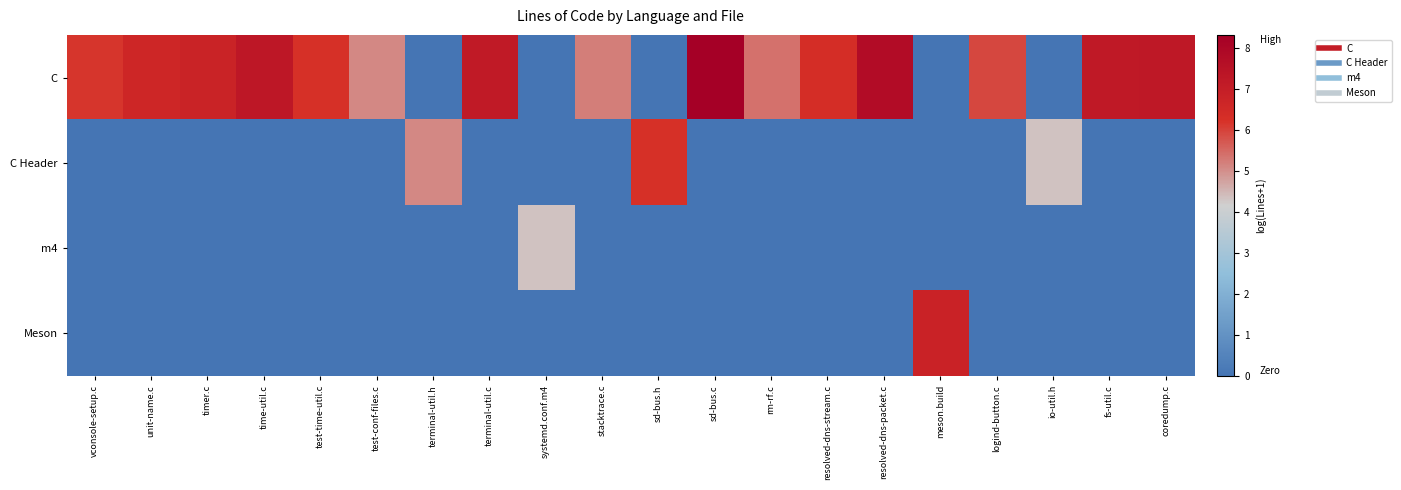

Reading right to left, extract all data points from this chart.

C: coredump.c=7.2	fs-util.c=7.2	io-util.h=0.0	logind-button.c=5.9	meson.build=0.0	resolved-dns-packet.c=7.8	resolved-dns-stream.c=6.3	rm-rf.c=5.4	sd-bus.c=8.3	sd-bus.h=0.0	stacktrace.c=5.2	systemd.conf.m4=0.0	terminal-util.c=7.2	terminal-util.h=0.0	test-conf-files.c=5.1	test-time-util.c=6.2	time-util.c=7.3	timer.c=6.8	unit-name.c=6.7	vconsole-setup.c=6.2
C Header: coredump.c=0.0	fs-util.c=0.0	io-util.h=4.3	logind-button.c=0.0	meson.build=0.0	resolved-dns-packet.c=0.0	resolved-dns-stream.c=0.0	rm-rf.c=0.0	sd-bus.c=0.0	sd-bus.h=6.2	stacktrace.c=0.0	systemd.conf.m4=0.0	terminal-util.c=0.0	terminal-util.h=5.1	test-conf-files.c=0.0	test-time-util.c=0.0	time-util.c=0.0	timer.c=0.0	unit-name.c=0.0	vconsole-setup.c=0.0
m4: coredump.c=0.0	fs-util.c=0.0	io-util.h=0.0	logind-button.c=0.0	meson.build=0.0	resolved-dns-packet.c=0.0	resolved-dns-stream.c=0.0	rm-rf.c=0.0	sd-bus.c=0.0	sd-bus.h=0.0	stacktrace.c=0.0	systemd.conf.m4=4.4	terminal-util.c=0.0	terminal-util.h=0.0	test-conf-files.c=0.0	test-time-util.c=0.0	time-util.c=0.0	timer.c=0.0	unit-name.c=0.0	vconsole-setup.c=0.0
Meson: coredump.c=0.0	fs-util.c=0.0	io-util.h=0.0	logind-button.c=0.0	meson.build=6.8	resolved-dns-packet.c=0.0	resolved-dns-stream.c=0.0	rm-rf.c=0.0	sd-bus.c=0.0	sd-bus.h=0.0	stacktrace.c=0.0	systemd.conf.m4=0.0	terminal-util.c=0.0	terminal-util.h=0.0	test-conf-files.c=0.0	test-time-util.c=0.0	time-util.c=0.0	timer.c=0.0	unit-name.c=0.0	vconsole-setup.c=0.0